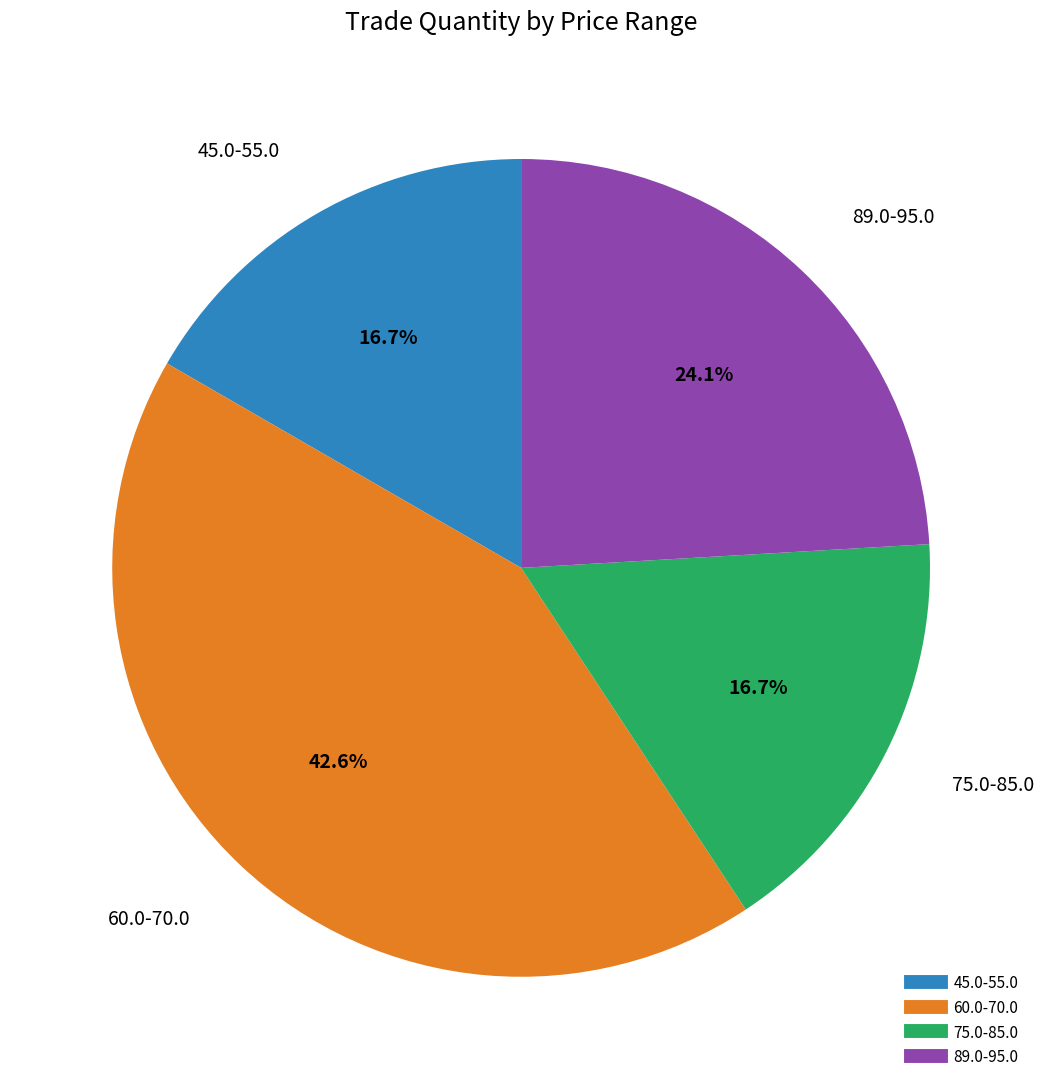

To the nearest percent, what is the difference between the largest and smallest slice percentages?

26%